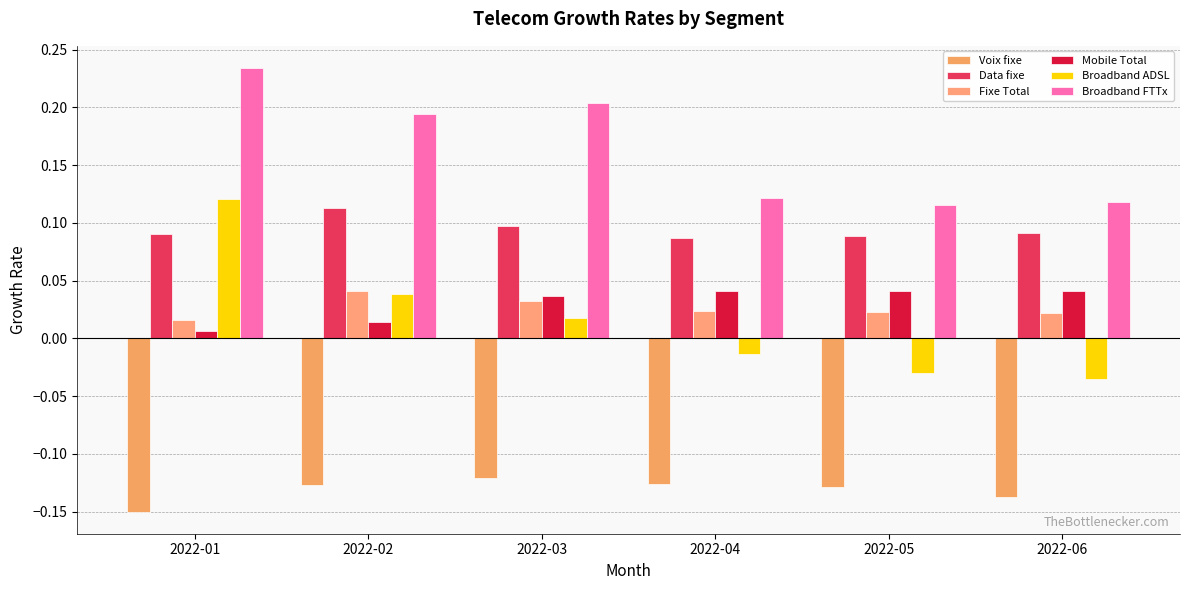

The Voix fixe series shows -0.1 at 2022-02. True or false?

False